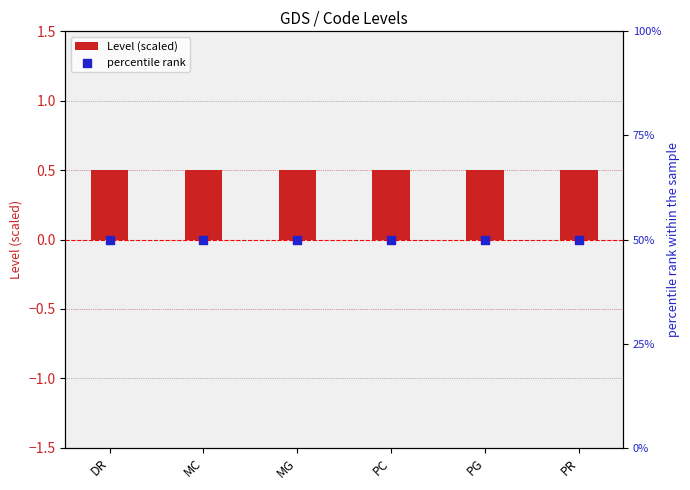

At how many categories does at least one series exceed 31?

6